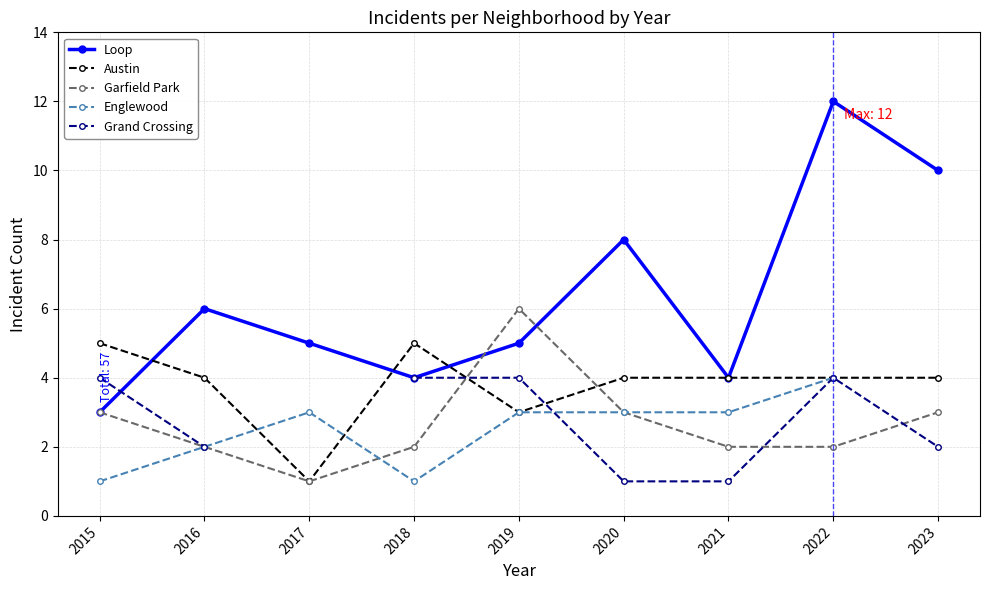

Is the value of Loop at 2021 greater than the value of Grand Crossing at 2018?

No